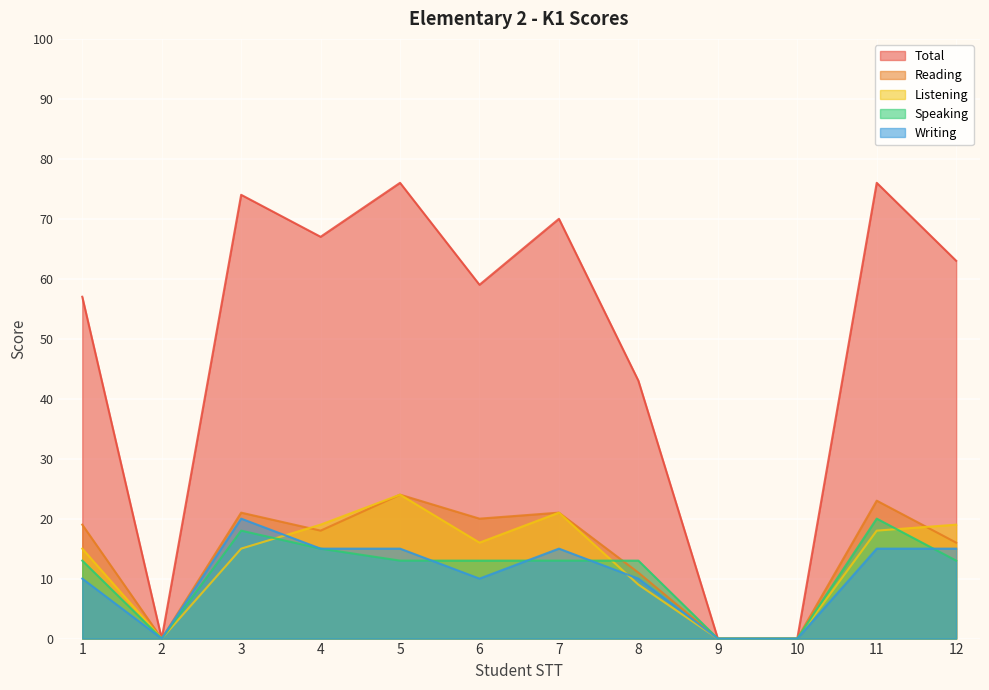

Between 5 and 6, which series saw the biggest shift?

Total